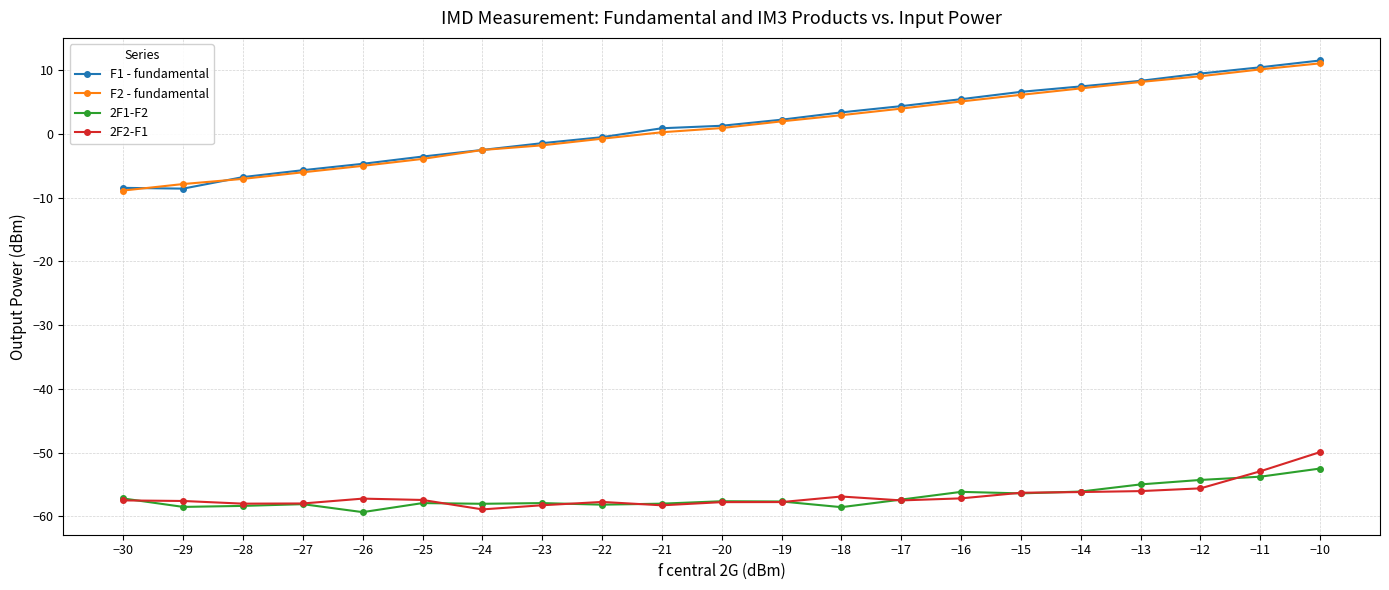

What is the greatest value displayed?

11.5